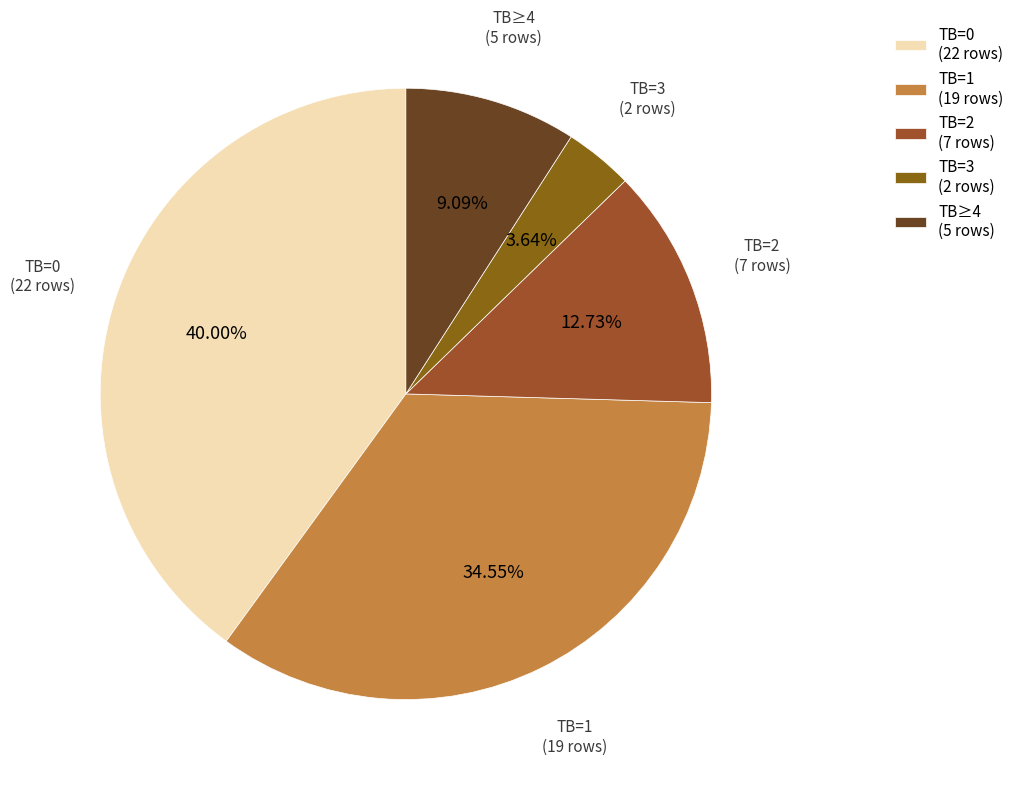

Between TB=1 (19 rows) and TB=3 (2 rows), which is larger?

TB=1 (19 rows)